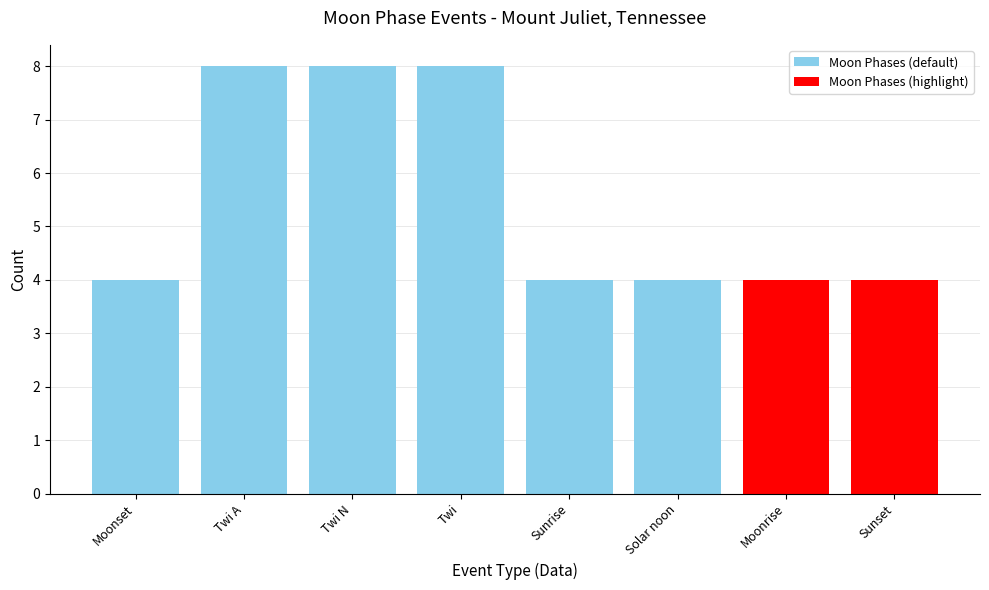

The value at Sunset is 7. True or false?

False